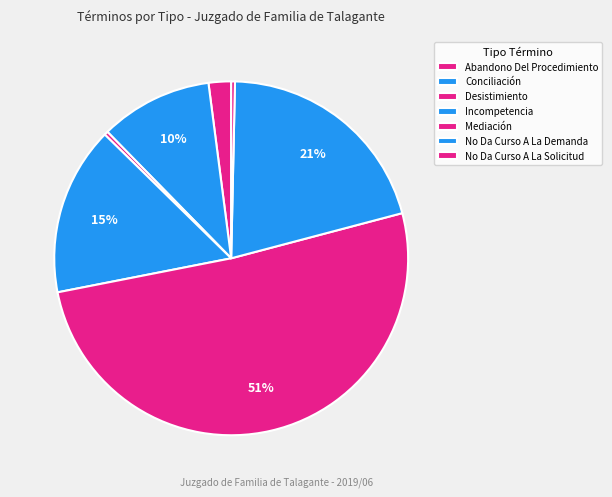

Does Mediación account for over 50% of the chart?

Yes